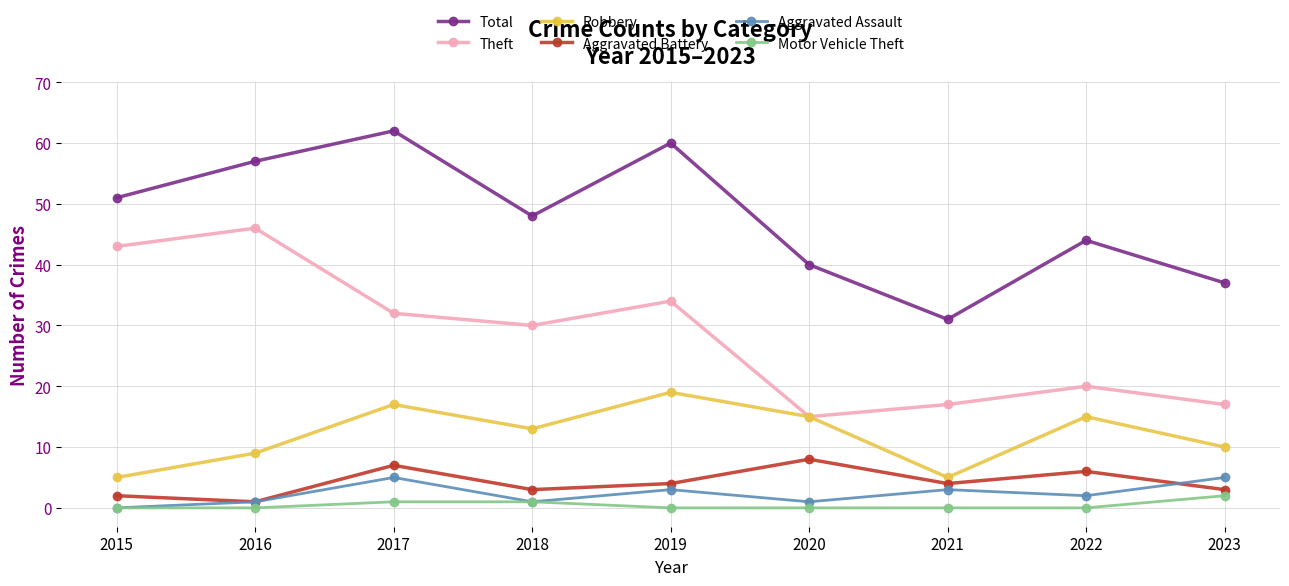

How many series are shown in this chart?

6